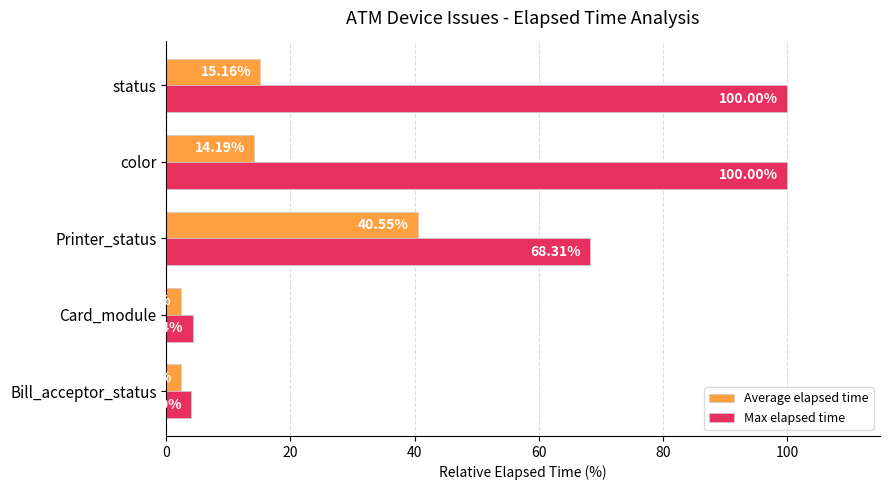

What is the difference between the second highest and minimum values in the Average elapsed time series?

12.8